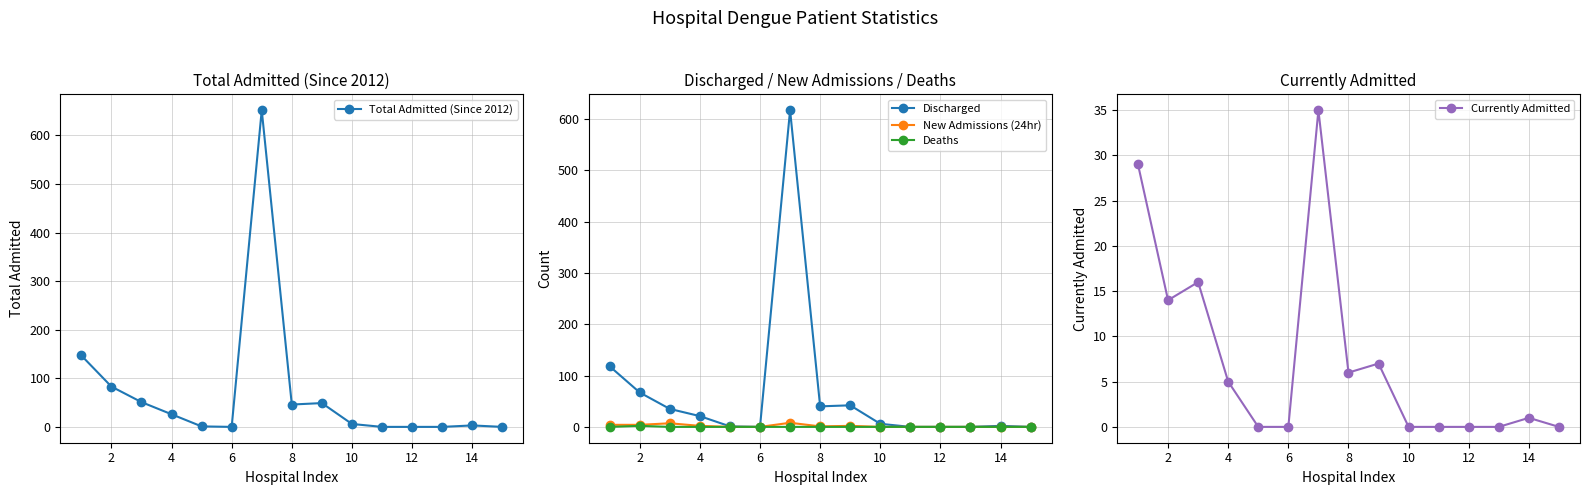

How many series are shown in this chart?

5